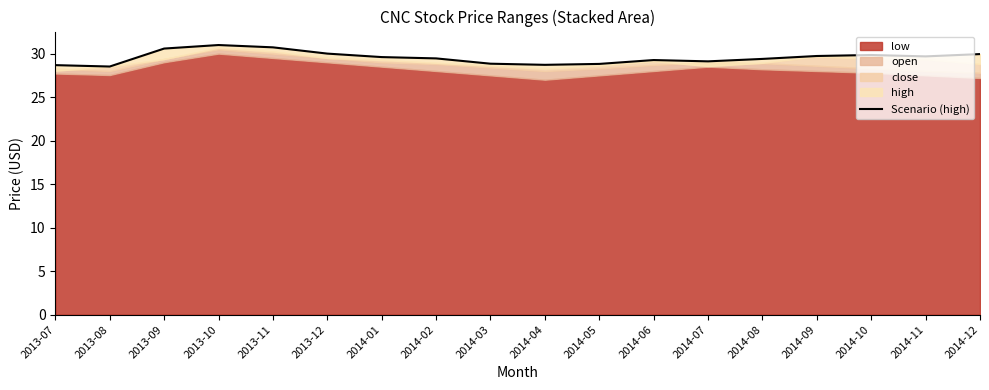

Approximately how many times larger is the value at 2013-12 compared to 2014-10?

1.0